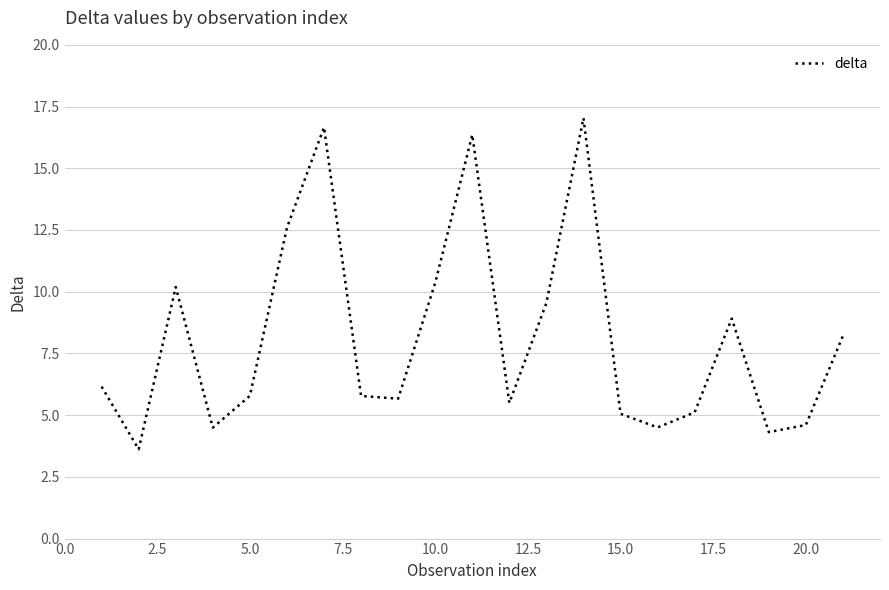

What is the greatest value displayed?

17.0